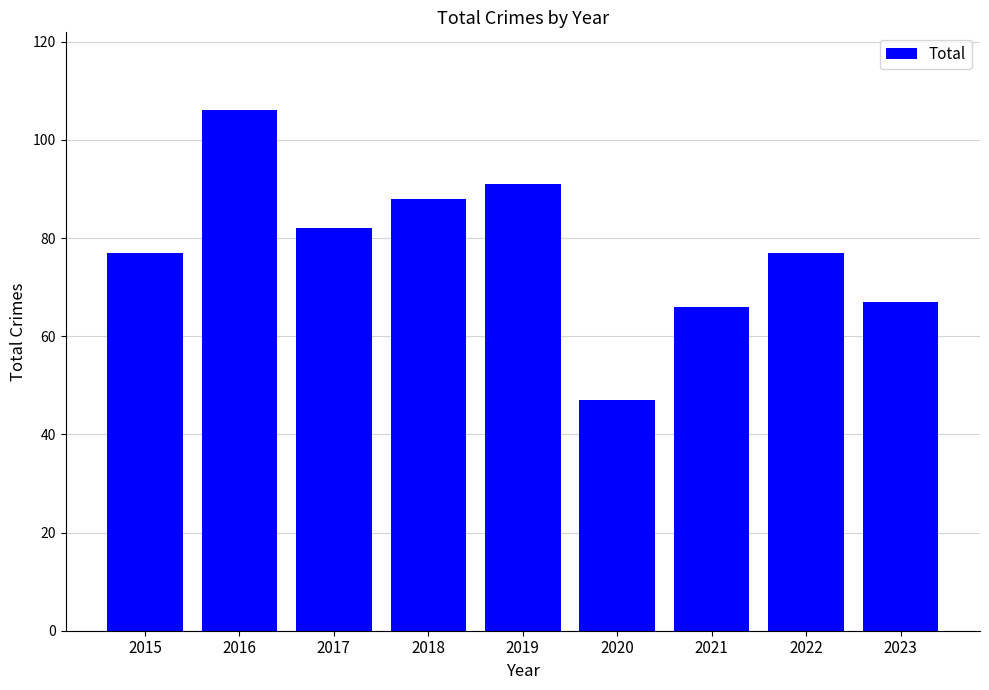

What is the sum of all values?

701